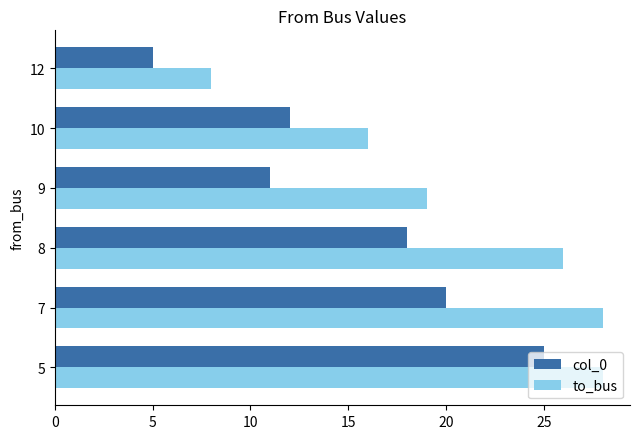

List the labels in order of col_0 value, smallest first.

12, 9, 10, 8, 7, 5